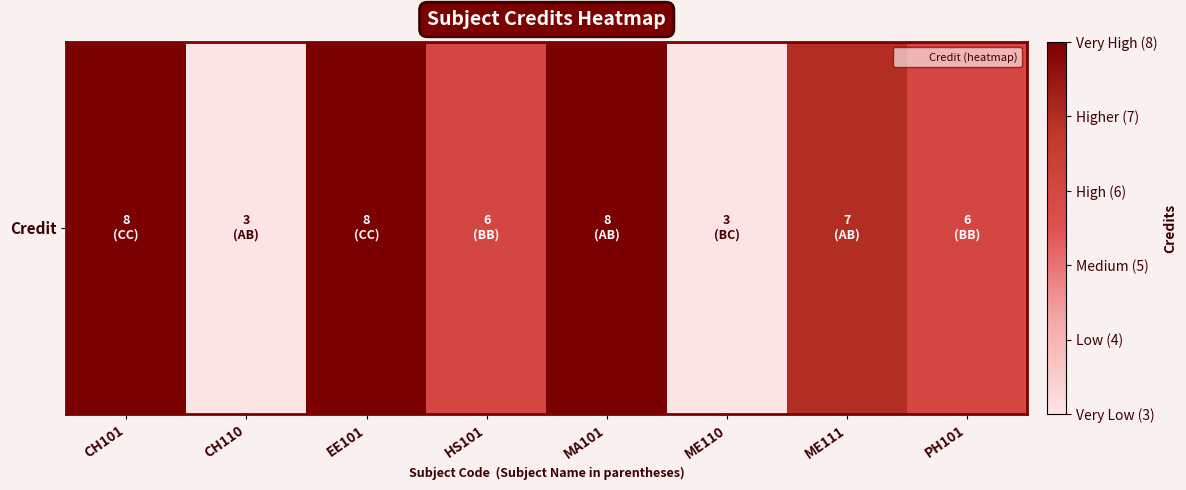

Reading right to left, what are all the values shown in this chart?

6	7	3	8	6	8	3	8